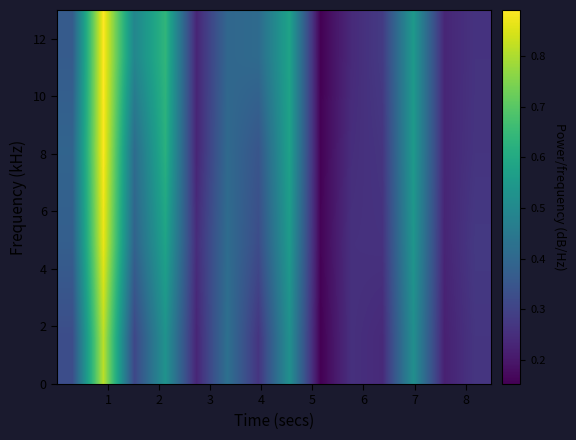

What is the maximum value shown in the chart?

0.9